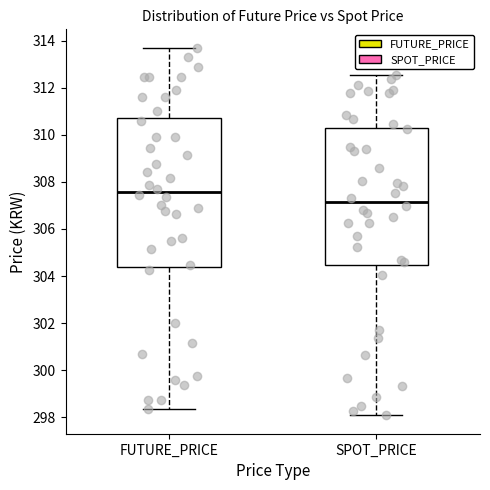

Reading left to right, read every box against the y-axis: the position of its median line, the range the box covers, and the ends of its whiskers. The values are not printed on the chart, so give them approximately, as read against the axis.

FUTURE_PRICE: median 307.6, box 304.4 to 310.8, whiskers 298.4 to 313.8
SPOT_PRICE: median 307.2, box 304.4 to 310.4, whiskers 298.0 to 312.6